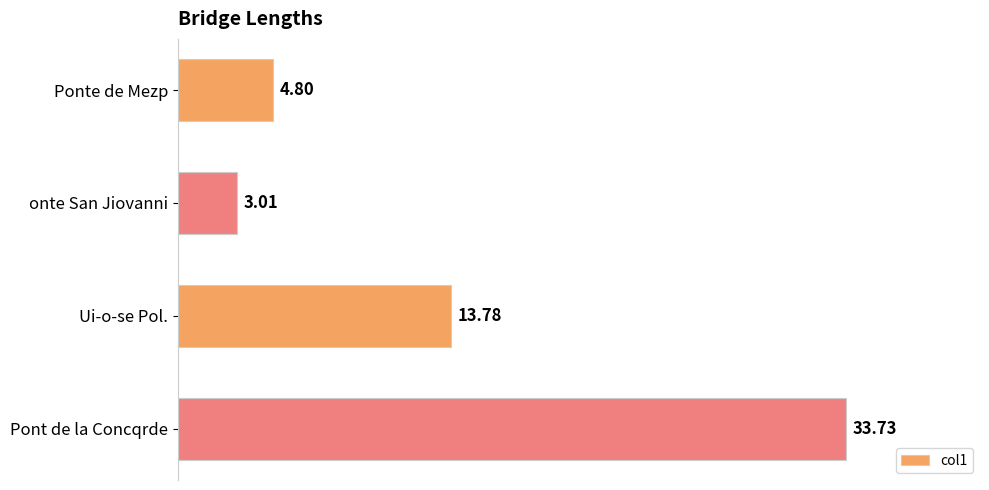

What is the label of the 1st bar from the bottom?

Pont de la Concqrde